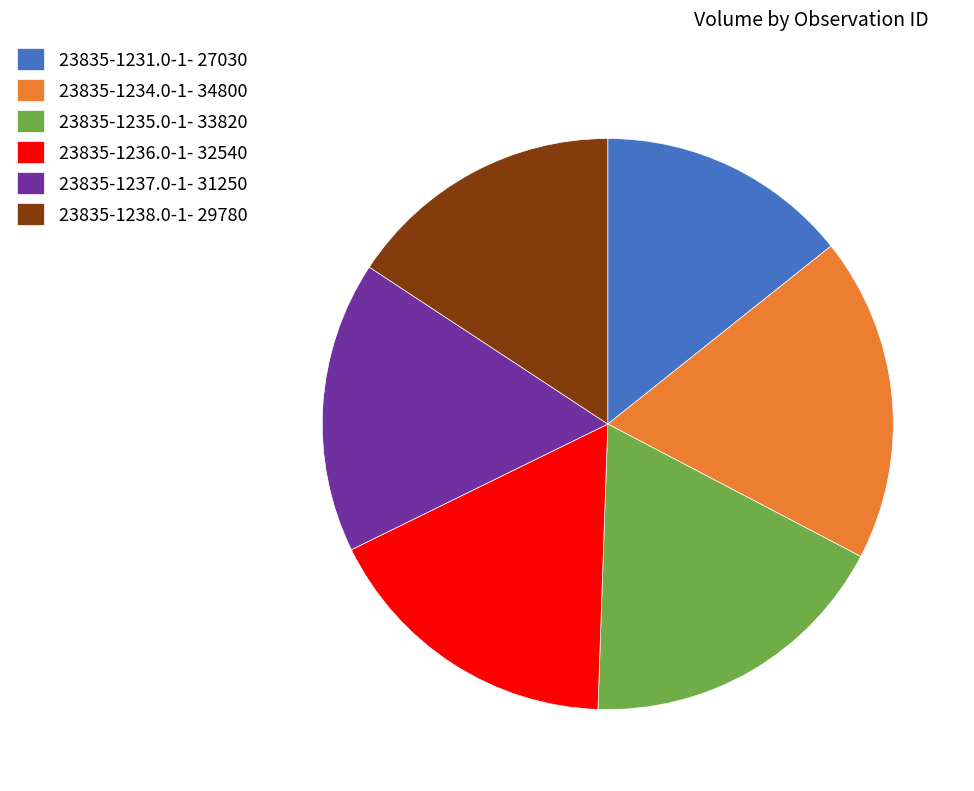

The 23835-1238.0-1 slice represents 16% of the pie. True or false?

True